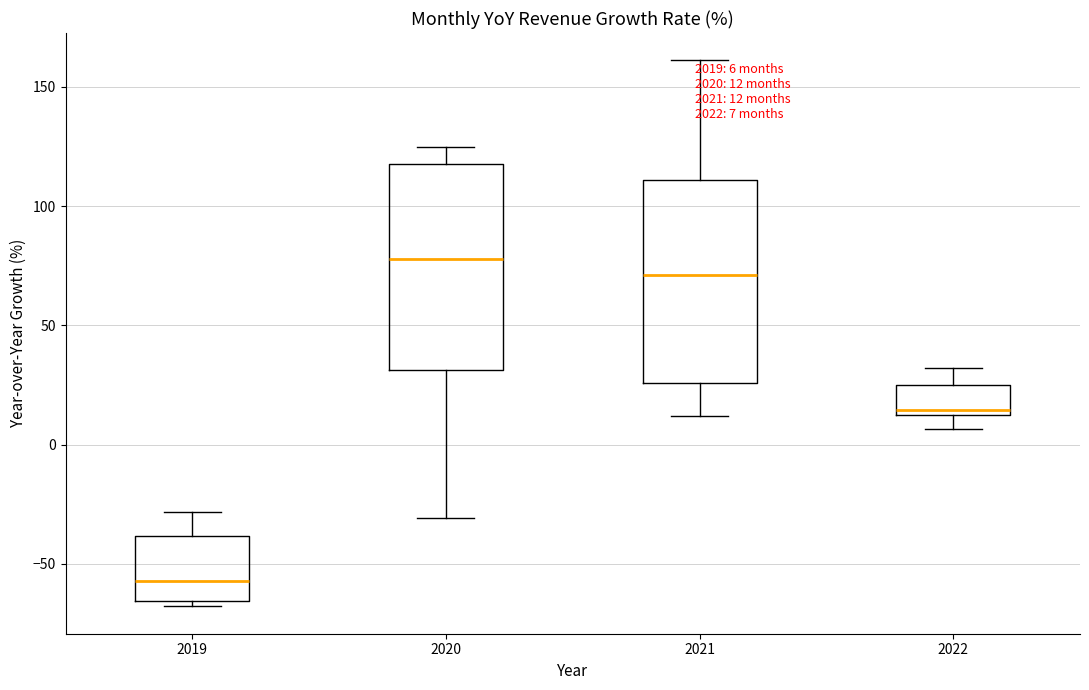

Which box's median line is the highest?

2020